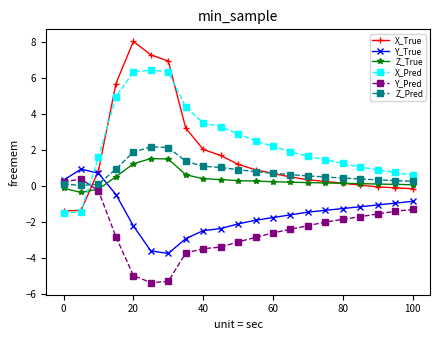

After their last crossing, which series has the higher values: Y_True or X_Pred?

X_Pred